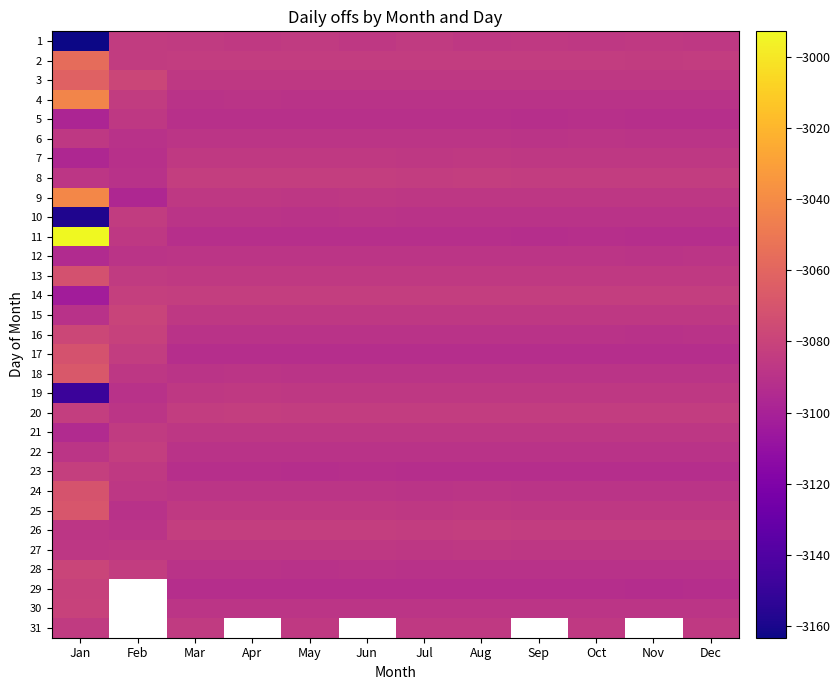

Which label corresponds to the smallest value in the chart?

Jan